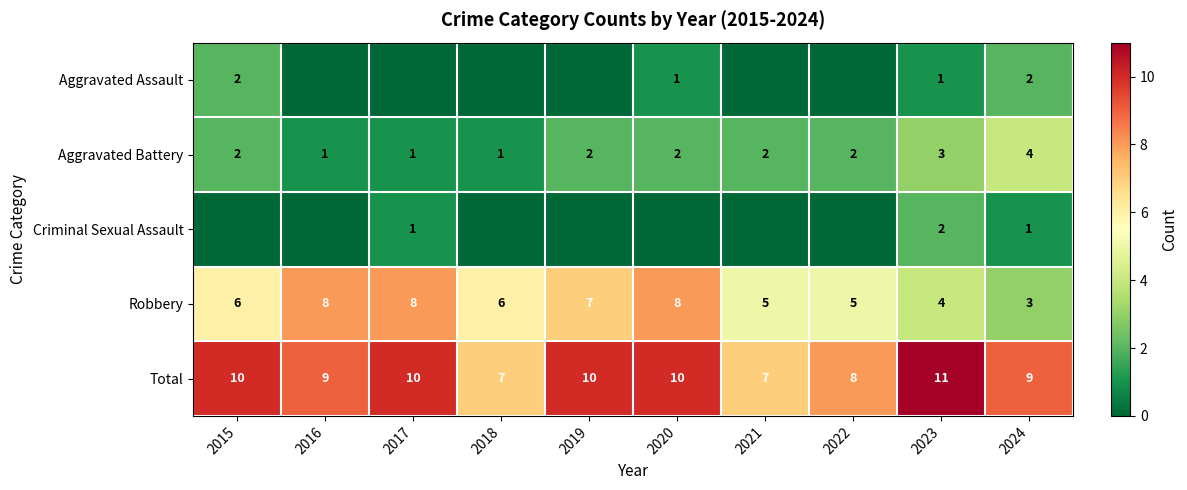

At which category is the sum across all series the highest?

2020